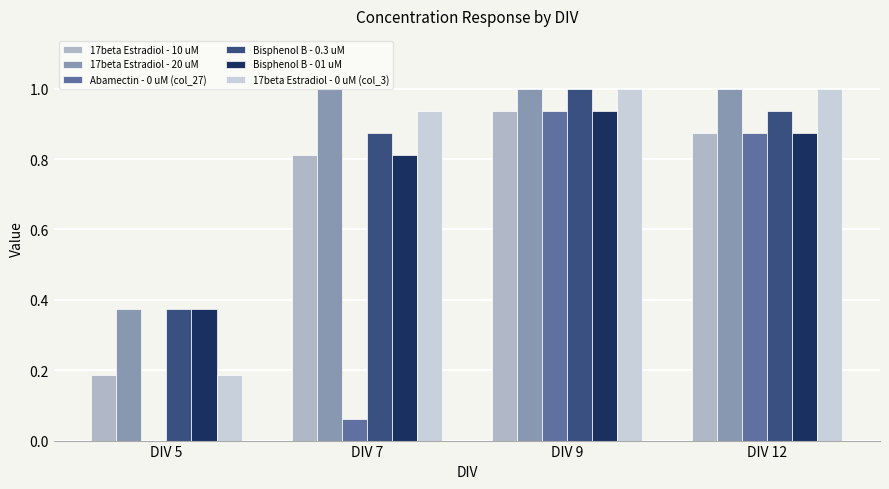

At which category is the sum across all series the highest?

DIV 9